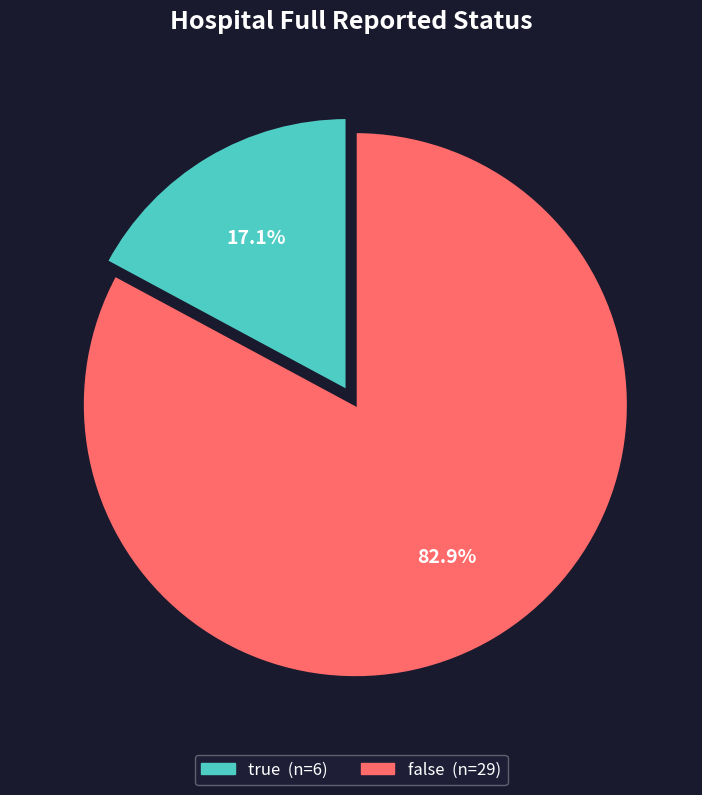

True or false: true accounts for 27% of the total.

False